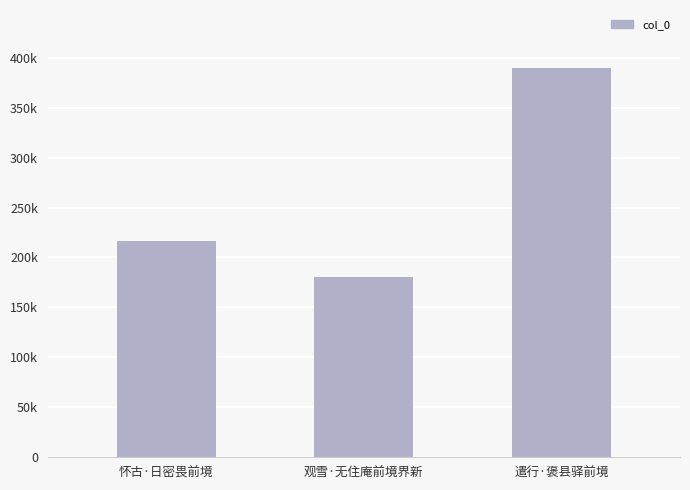

Rank the categories by value from highest to lowest.

遣行·褒县驿前境, 怀古·日密畏前境, 观雪·无住庵前境界新